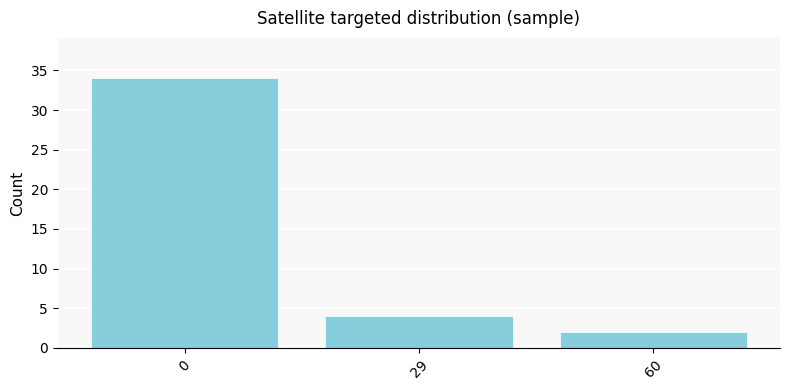

Rank the categories by value from lowest to highest.

60, 29, 0